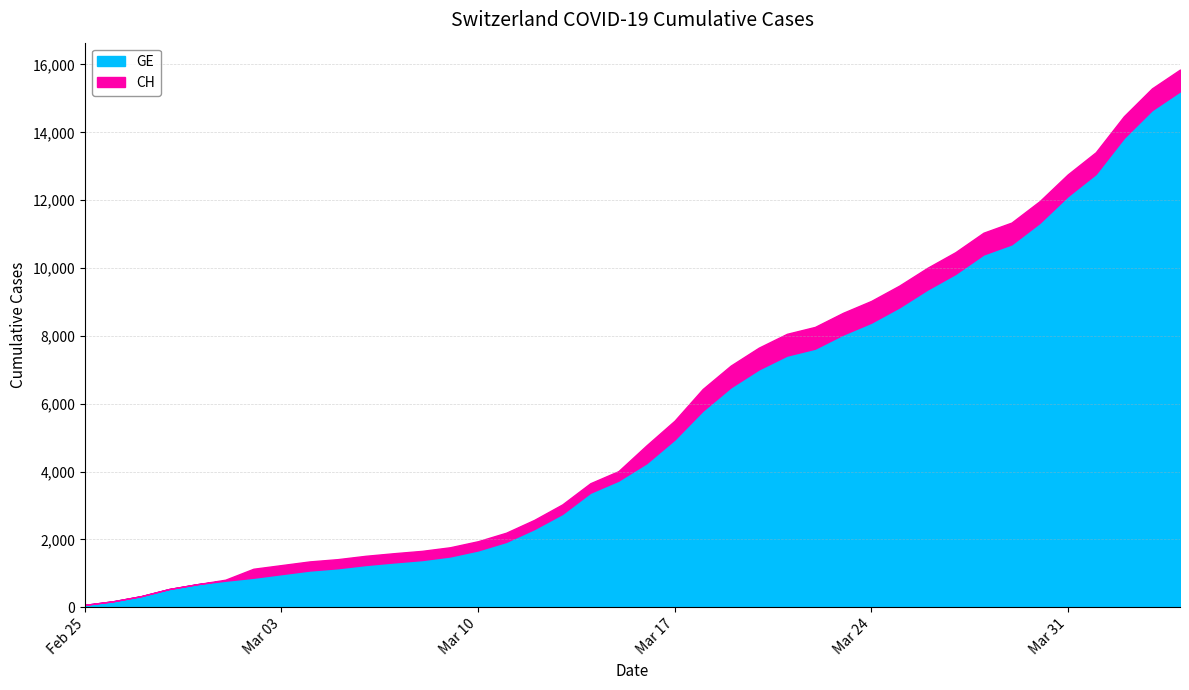

How many lines are shown in the chart?

2